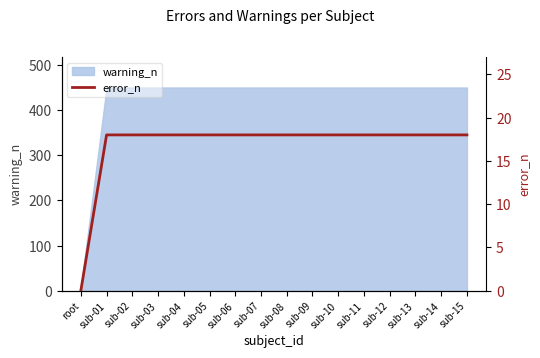

The value of warning_n at sub-07 is 450. True or false?

True